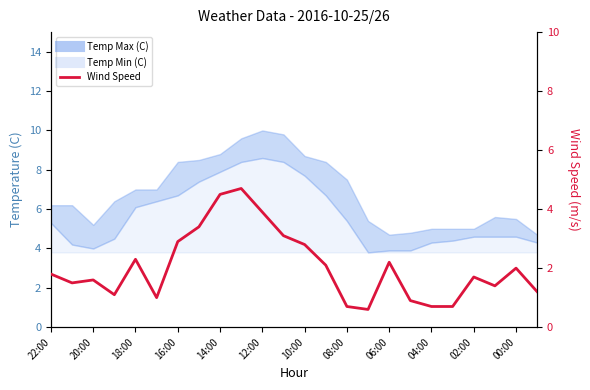

The value at 08:00 is 1.6. True or false?

False